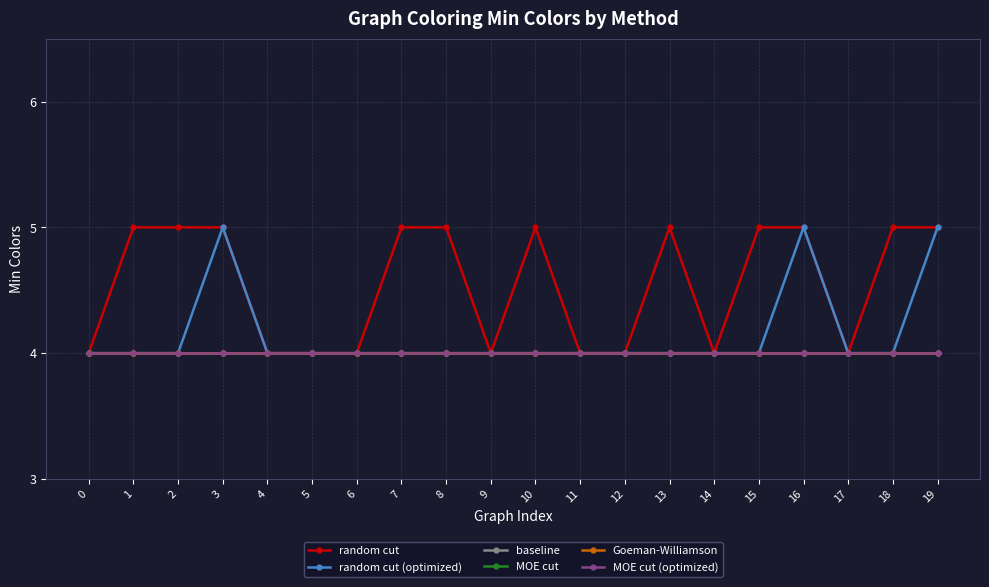

Which has a higher value, 10 or 15?

10